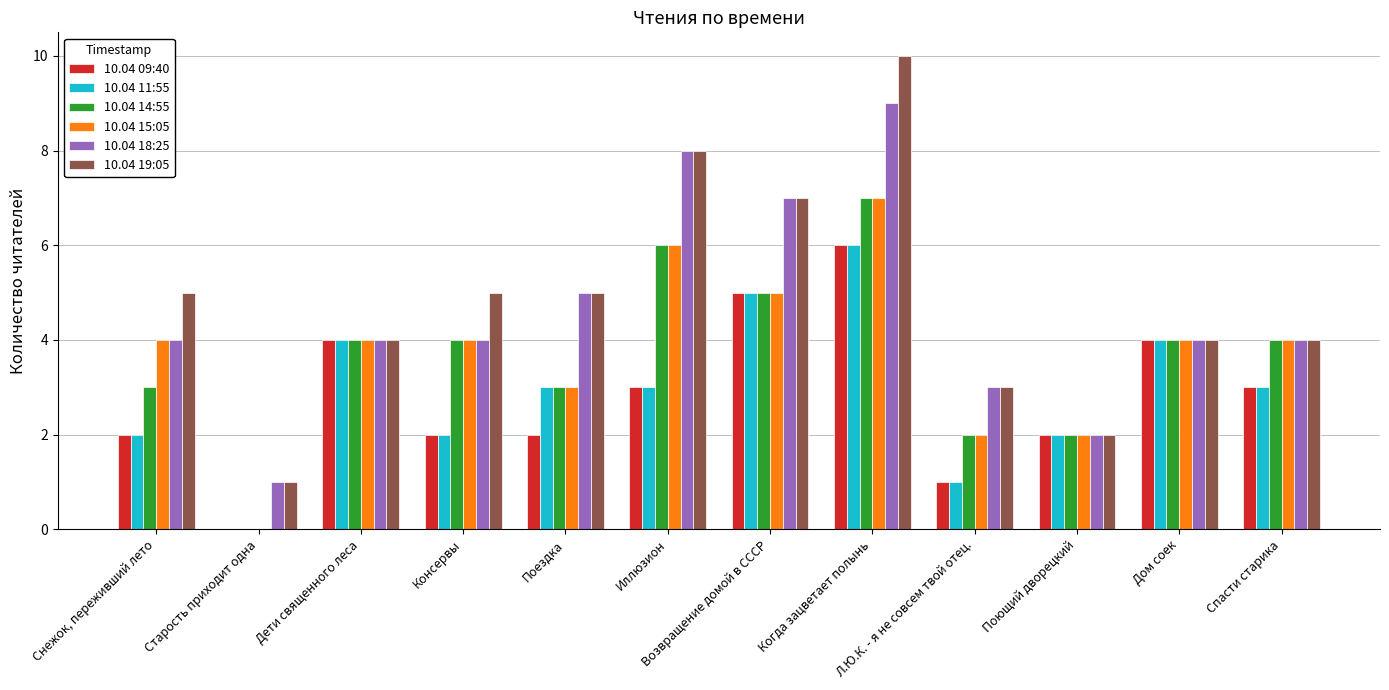

Is the value of 10.04 19:05 at Л.Ю.К. - я не совсем твой отец. greater than the value of 10.04 18:25 at Консервы?

No